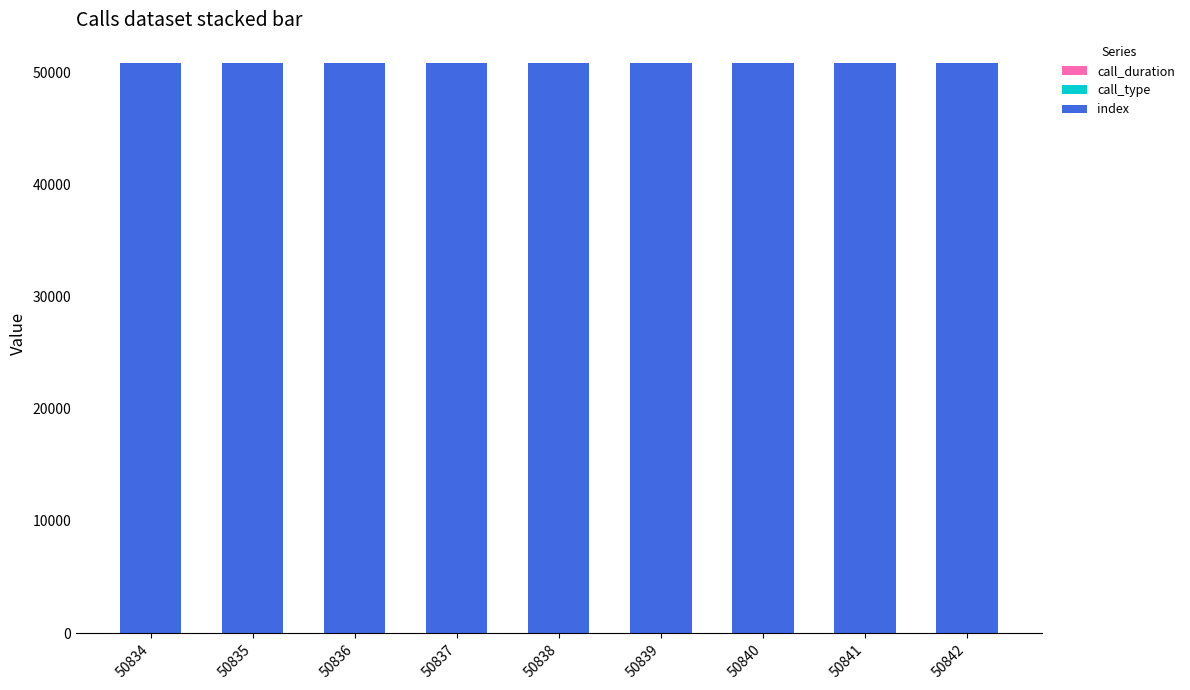

The value of call_type at 50842 is 3. True or false?

True